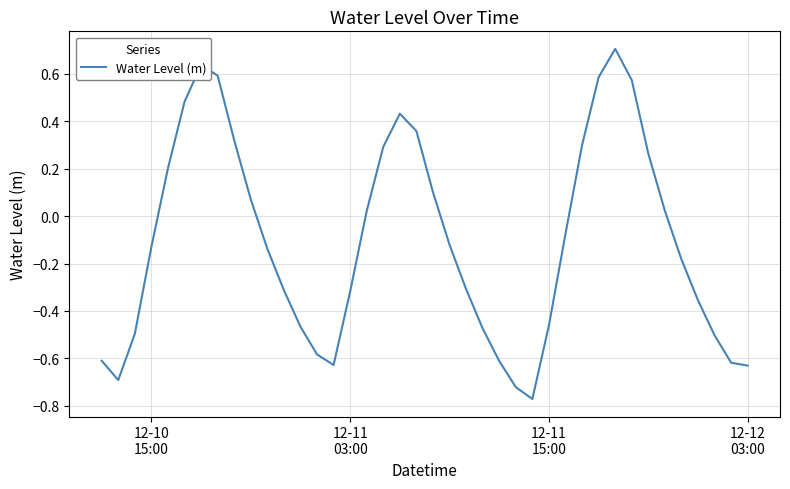

What is the maximum value shown in the chart?

0.7